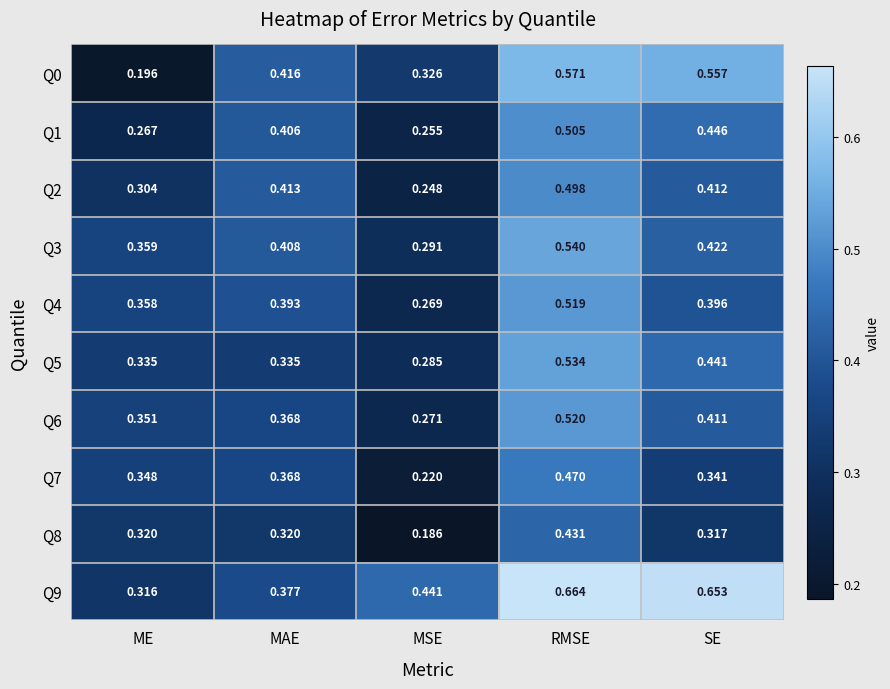

At which category does the chart reach its minimum across all series?

MSE